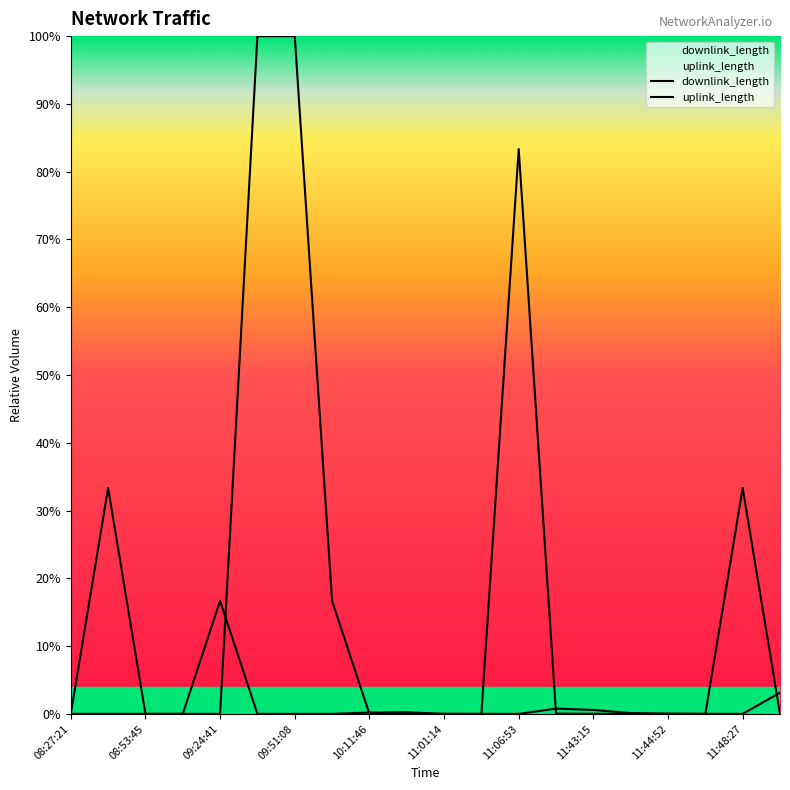

How many data points does each series have?

20